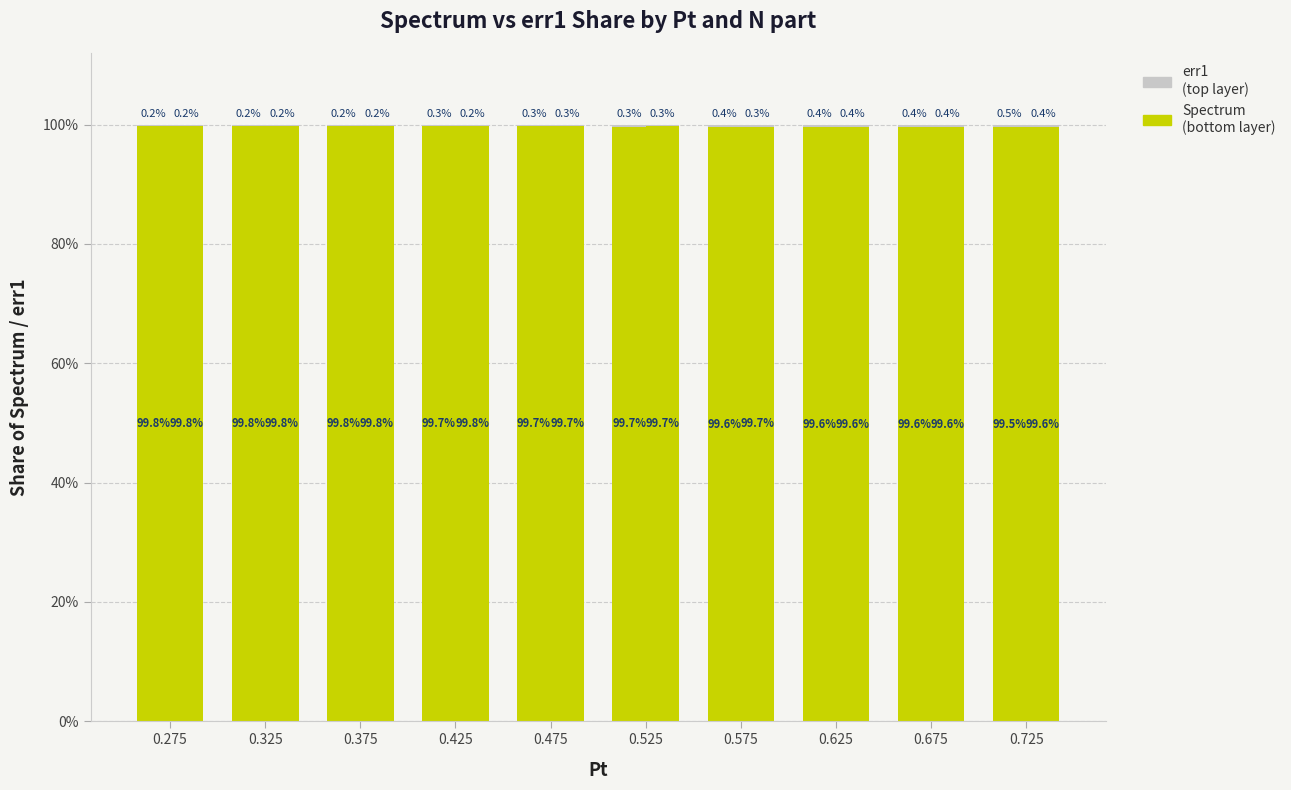

Where is err1 (N part=290) nearest to the value 0?

0.275